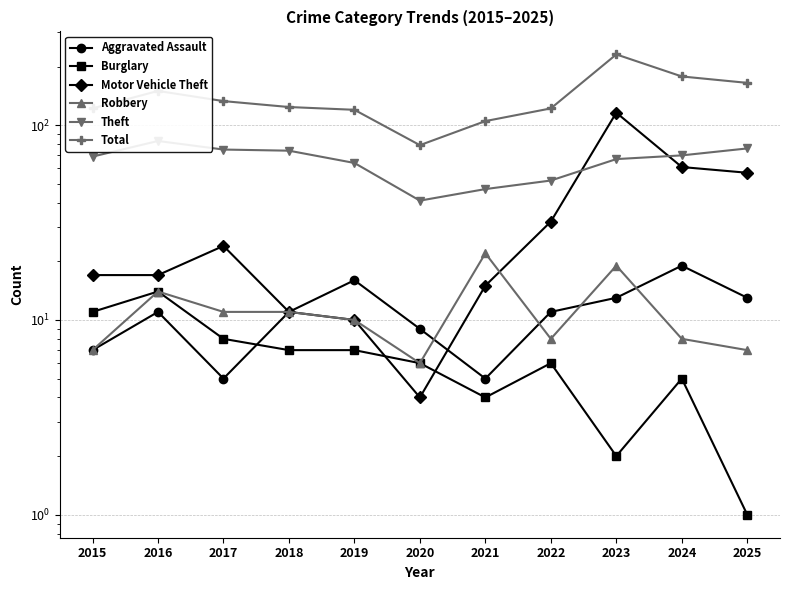

The Theft series shows 69 at 2015. True or false?

True